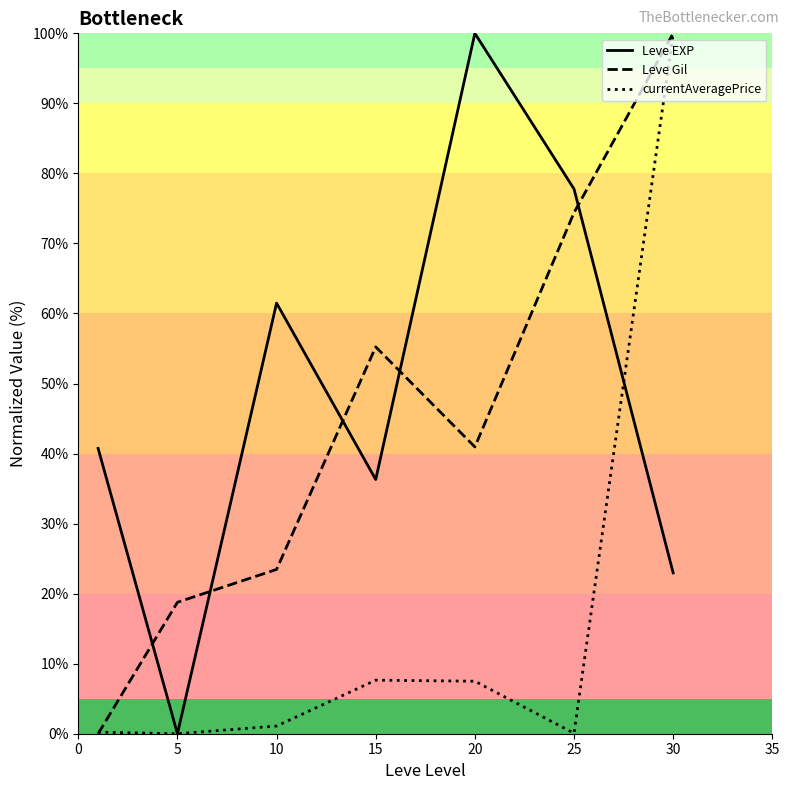

In Leve Gil, how many points are higher than both neighbors (excluding endpoints)?

1